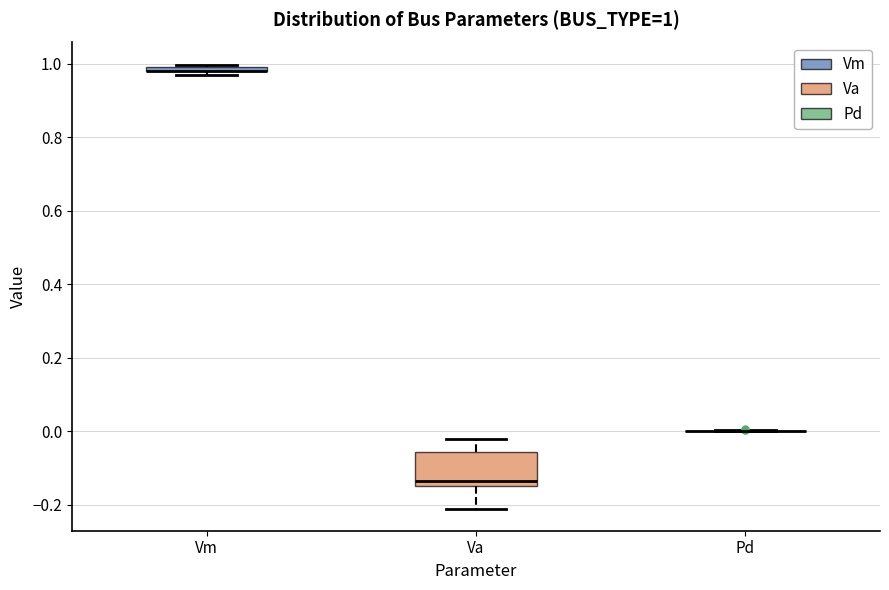

Which box is the tallest, from its lower edge to its upper edge?

Va